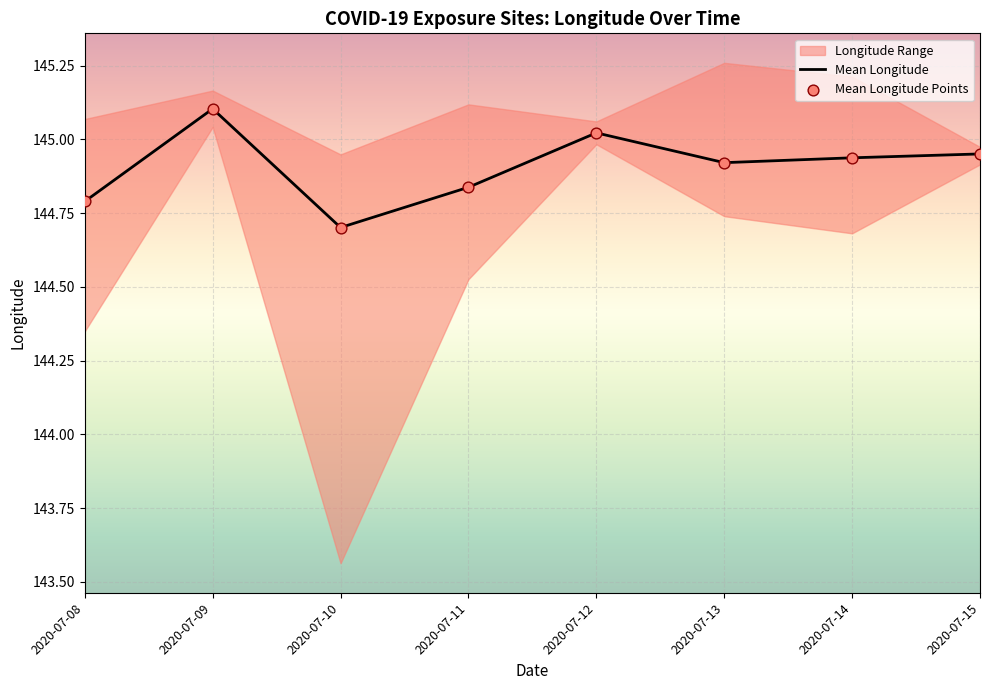

At how many categories does at least one series exceed 144?

8